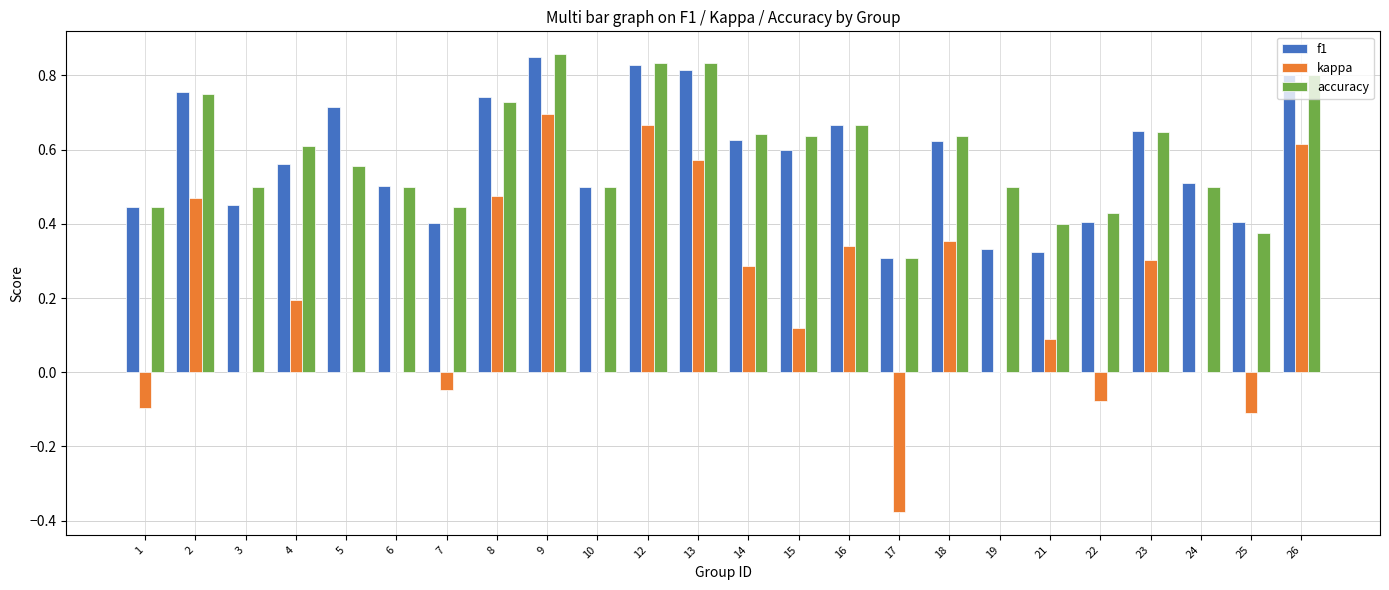

Between 3 and 4, which series saw the biggest shift?

kappa